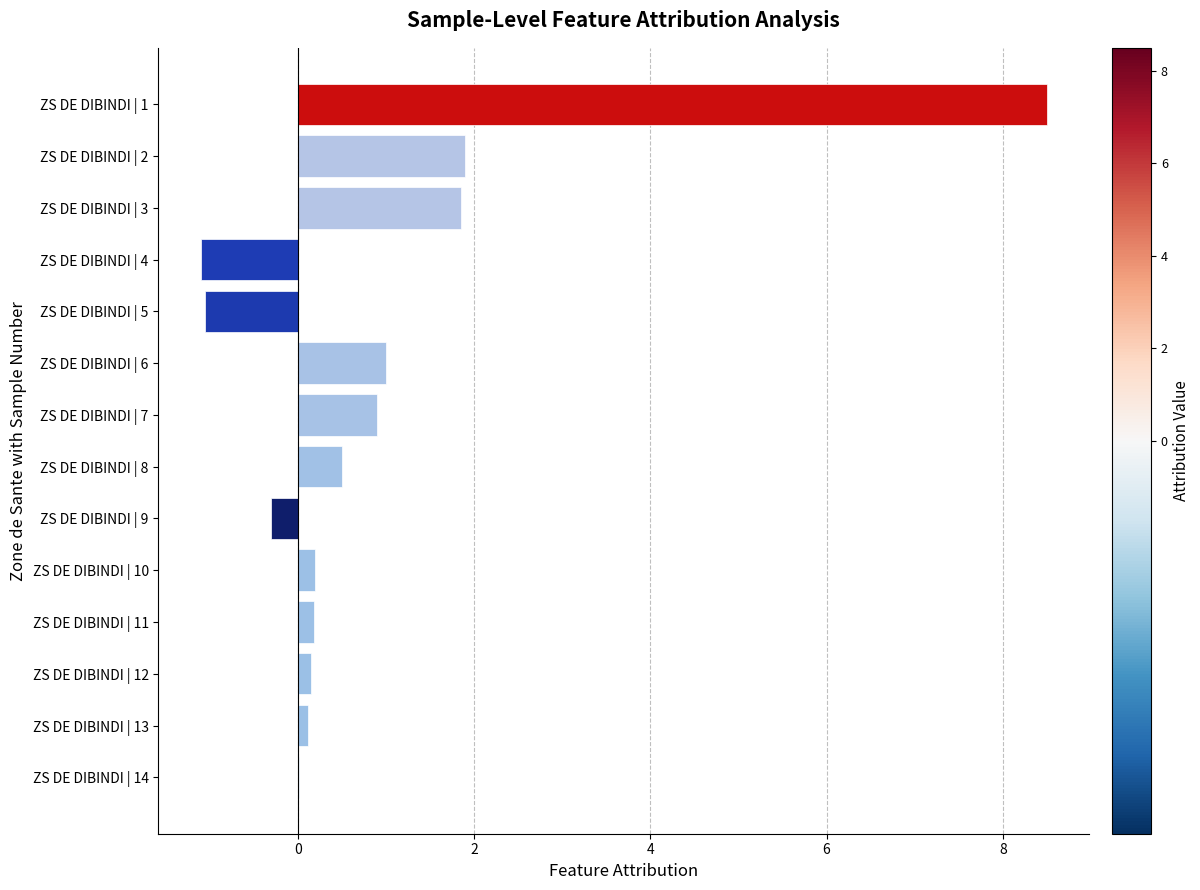

What is the approximate value at ZS DE DIBINDI | 7?

0.9